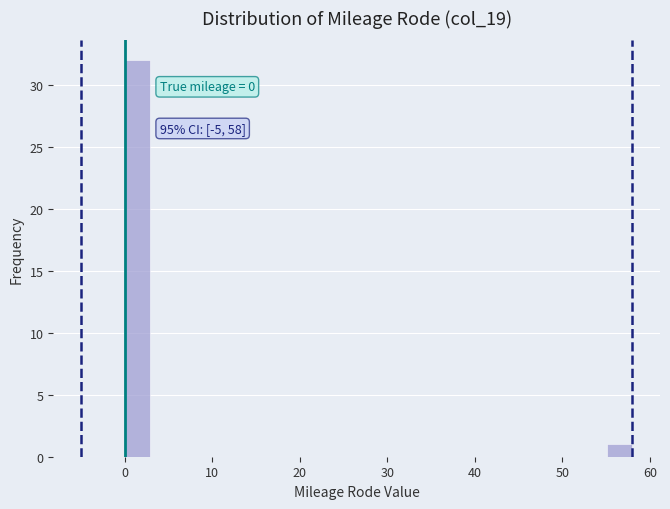

Around what value on the x-axis is the tallest bar? Give the approximate position of its centre, as read against the axis.

1